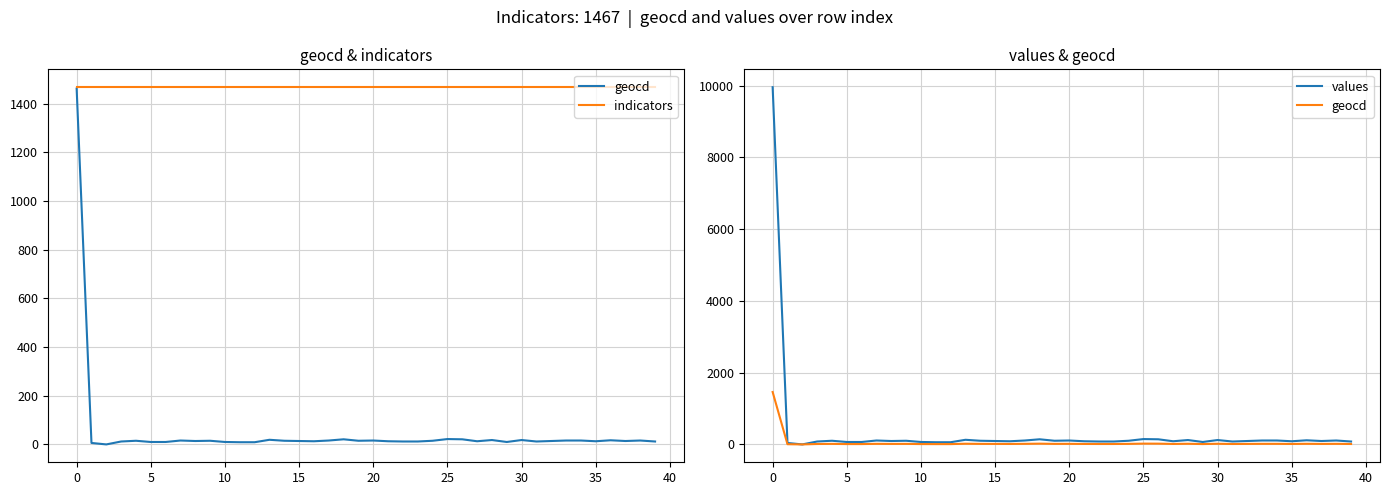

Where is geocd nearest to the value 730?

25